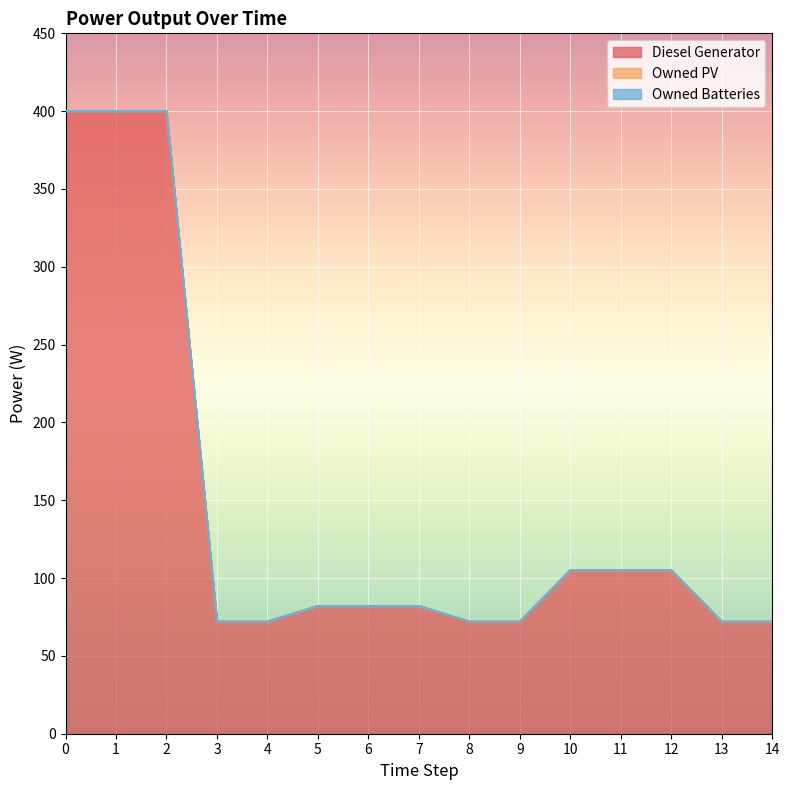

What is the difference between the highest and lowest values at 12?

105